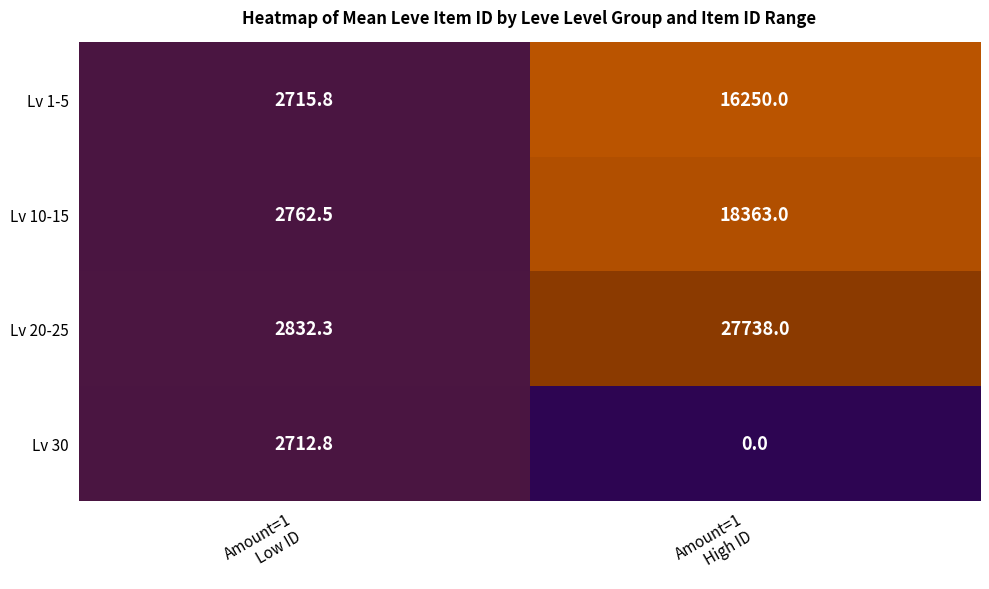

Which series has the largest total across all categories?

Lv 20-25